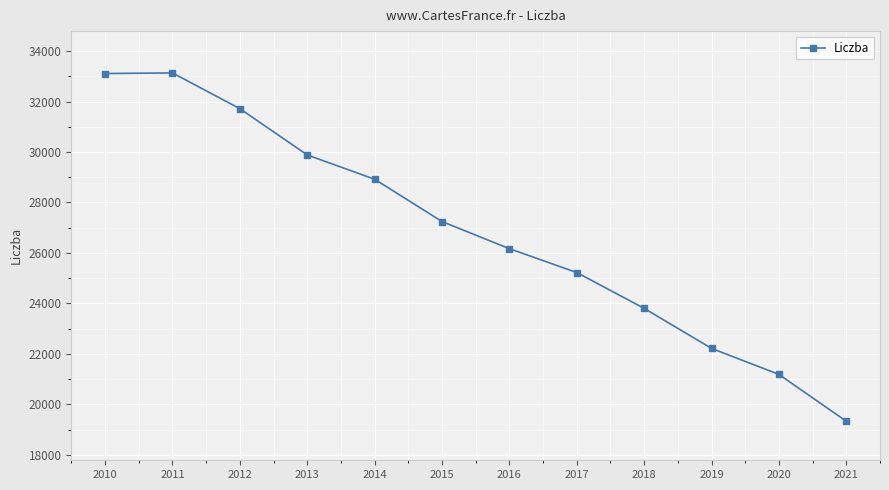

The value at 2010 is 33111. True or false?

True